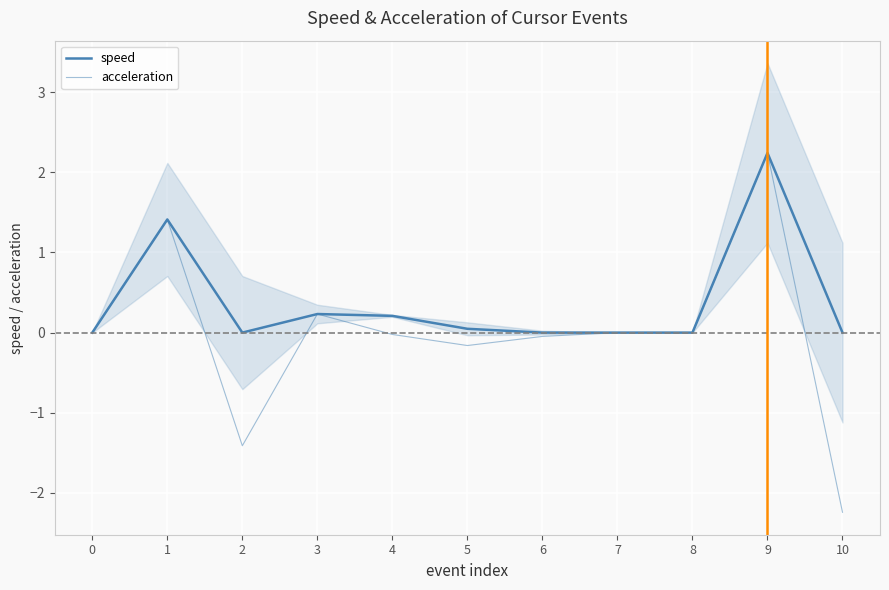

True or false: acceleration and speed cross at least once.

False